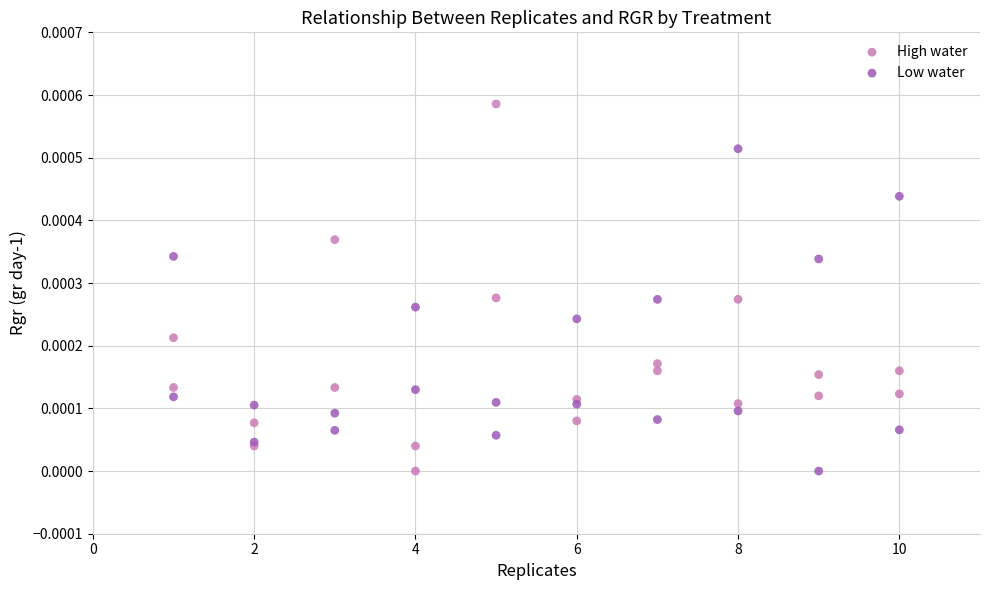

What are all the series names shown in the legend?

High water, Low water